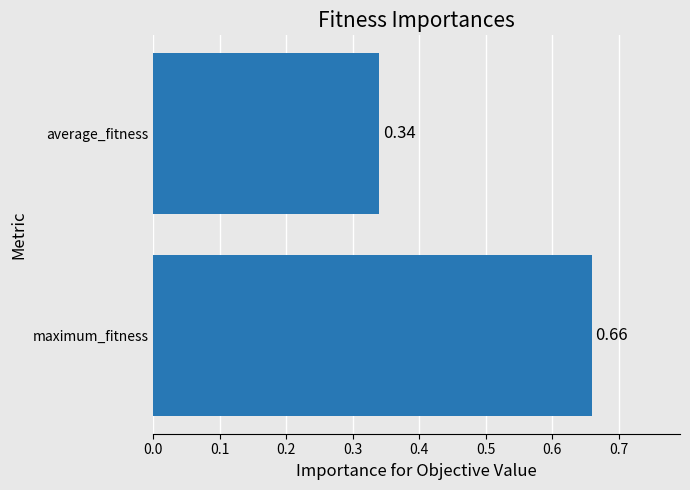

List the labels in order of value, smallest first.

average_fitness, maximum_fitness